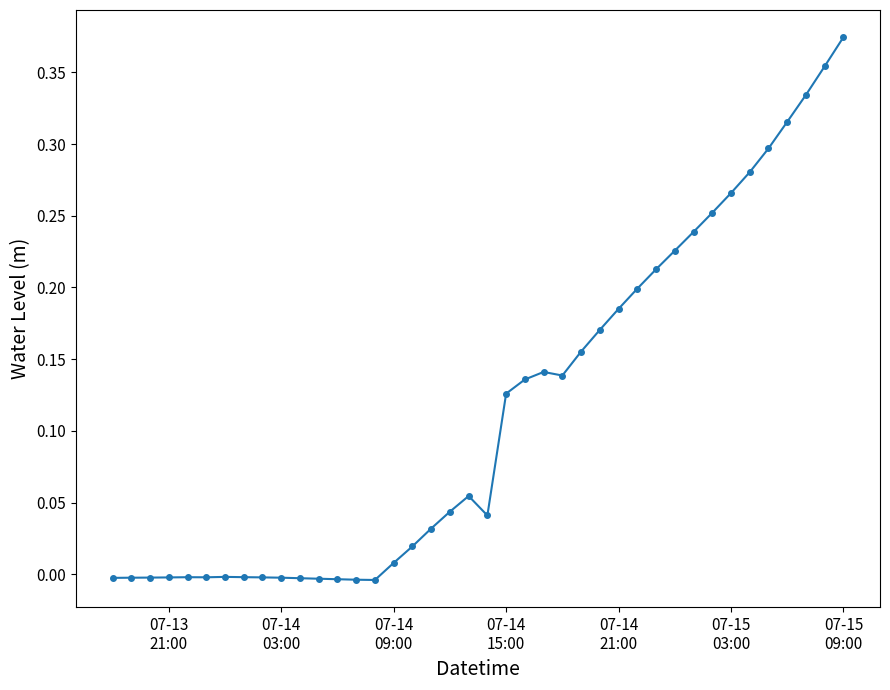

How many lines are shown in the chart?

1